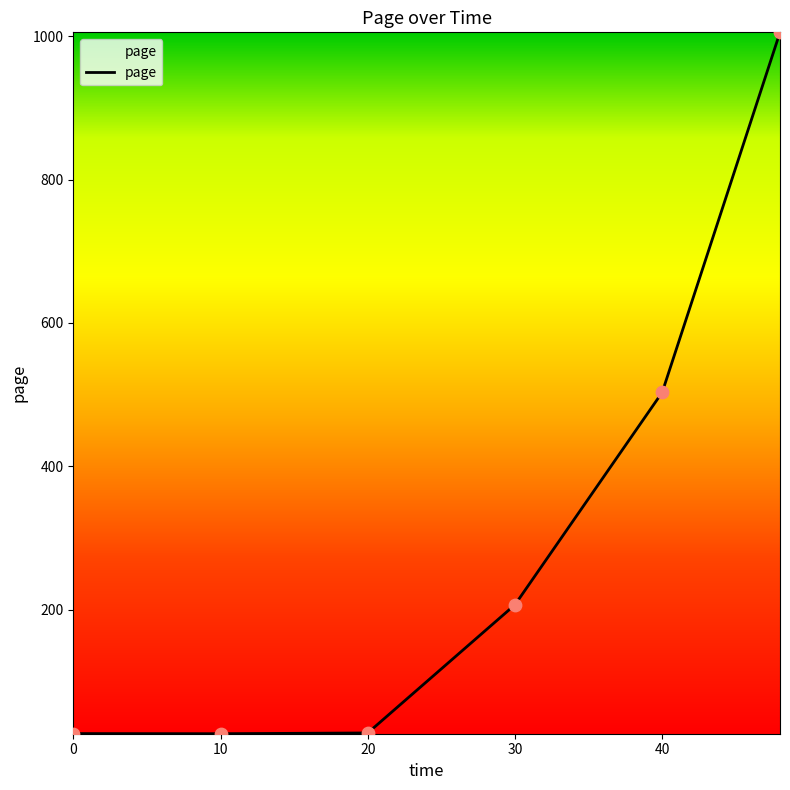

What is the difference between the second highest and minimum values?

476.3